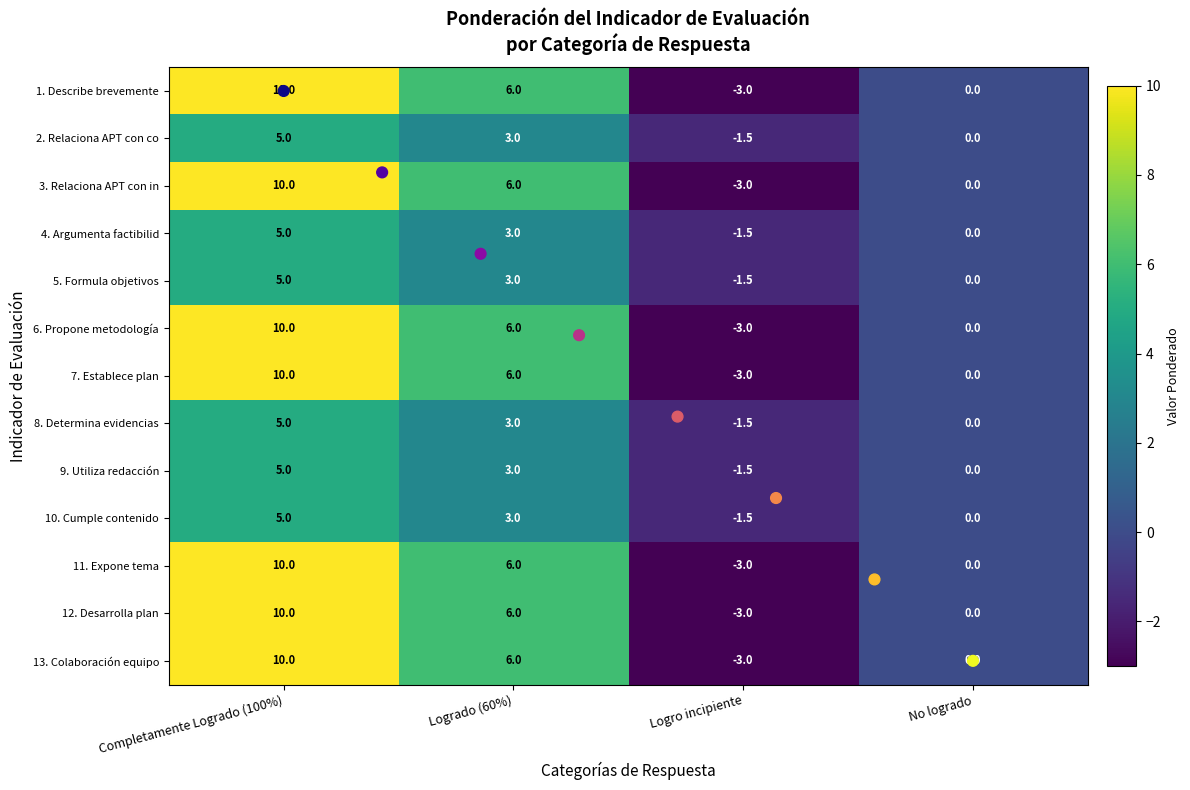

What is the total value across all series at Logro incipiente?

-30.0